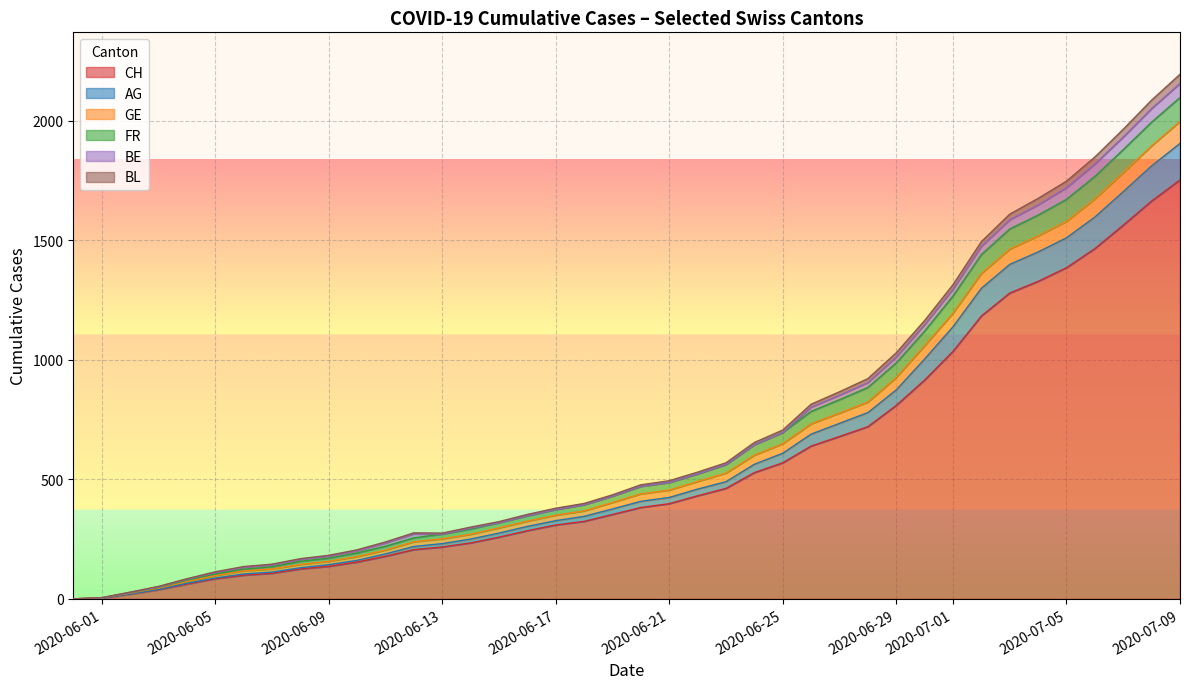

The value of BE at 2020-05-31 is 19. True or false?

False